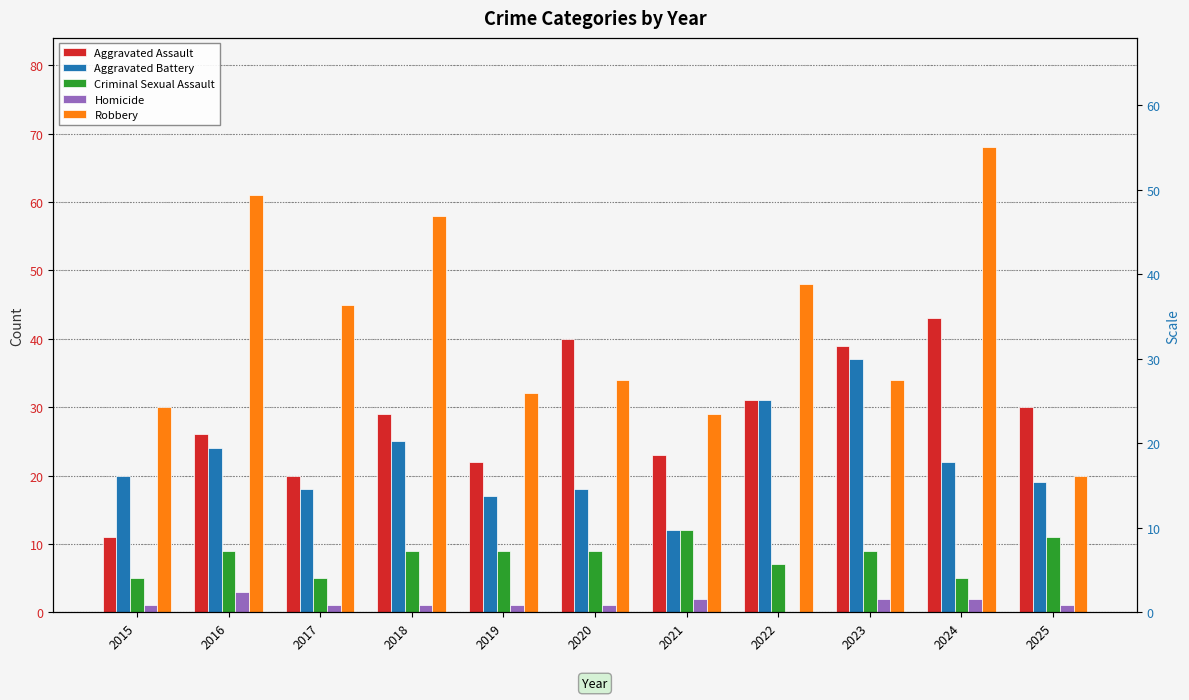

Which series changed the most between 2023 and 2025?

Aggravated Battery